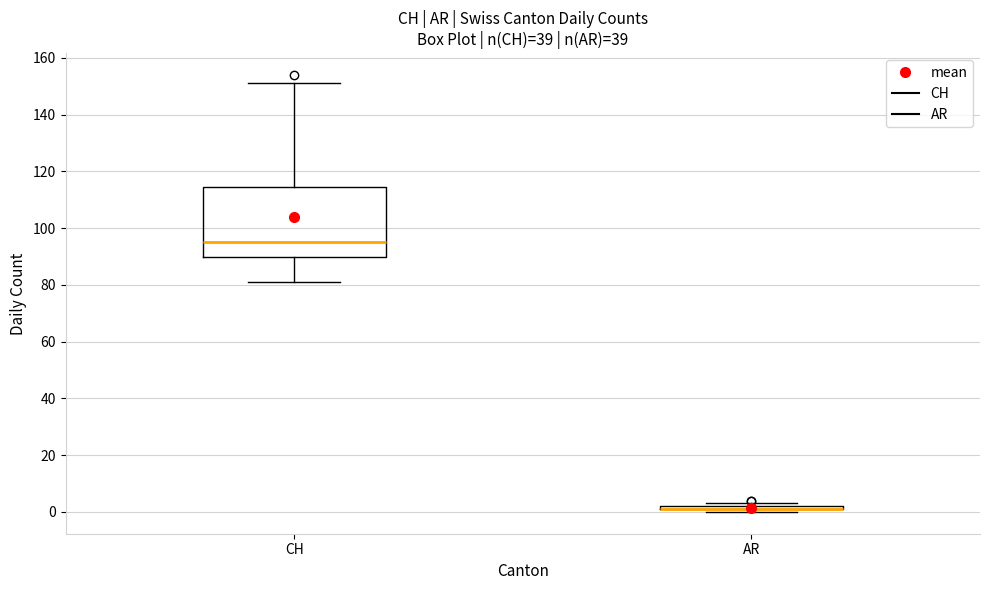

Where does the lower whisker of the box for CH end on the y-axis? The values are not printed on the chart, so give them approximately, as read against the axis.

82